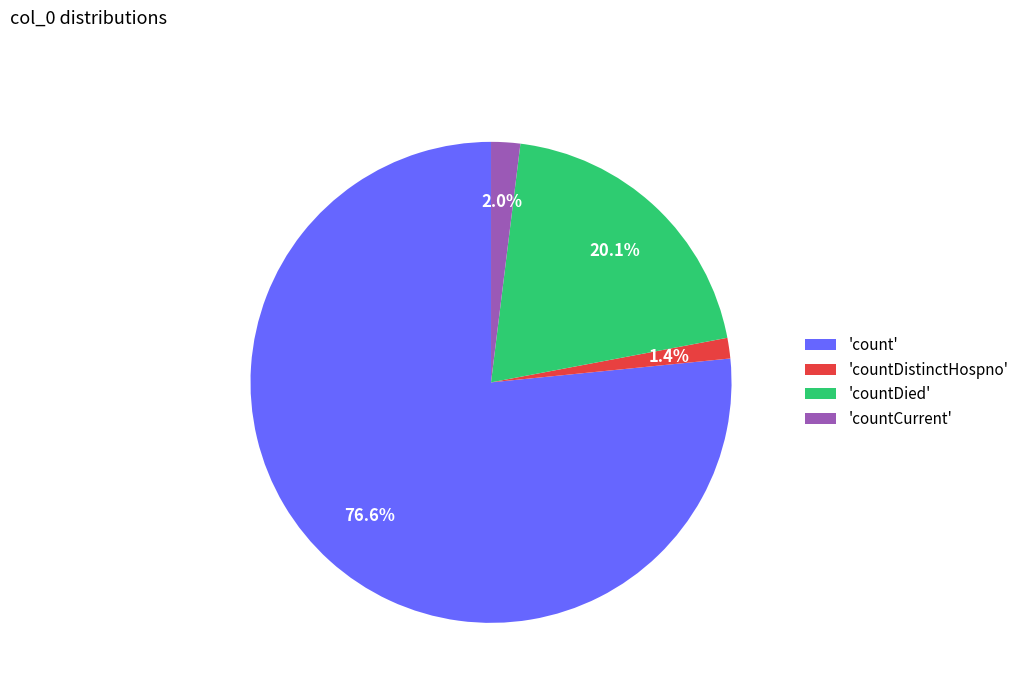

What portion of the pie excludes 'countDistinctHospno'?

98.6%